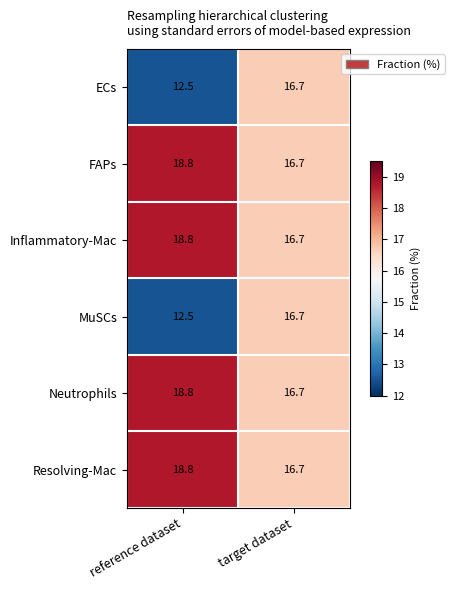

Is the value of Inflammatory-Mac at reference dataset greater than the value of Resolving-Mac at target dataset?

Yes